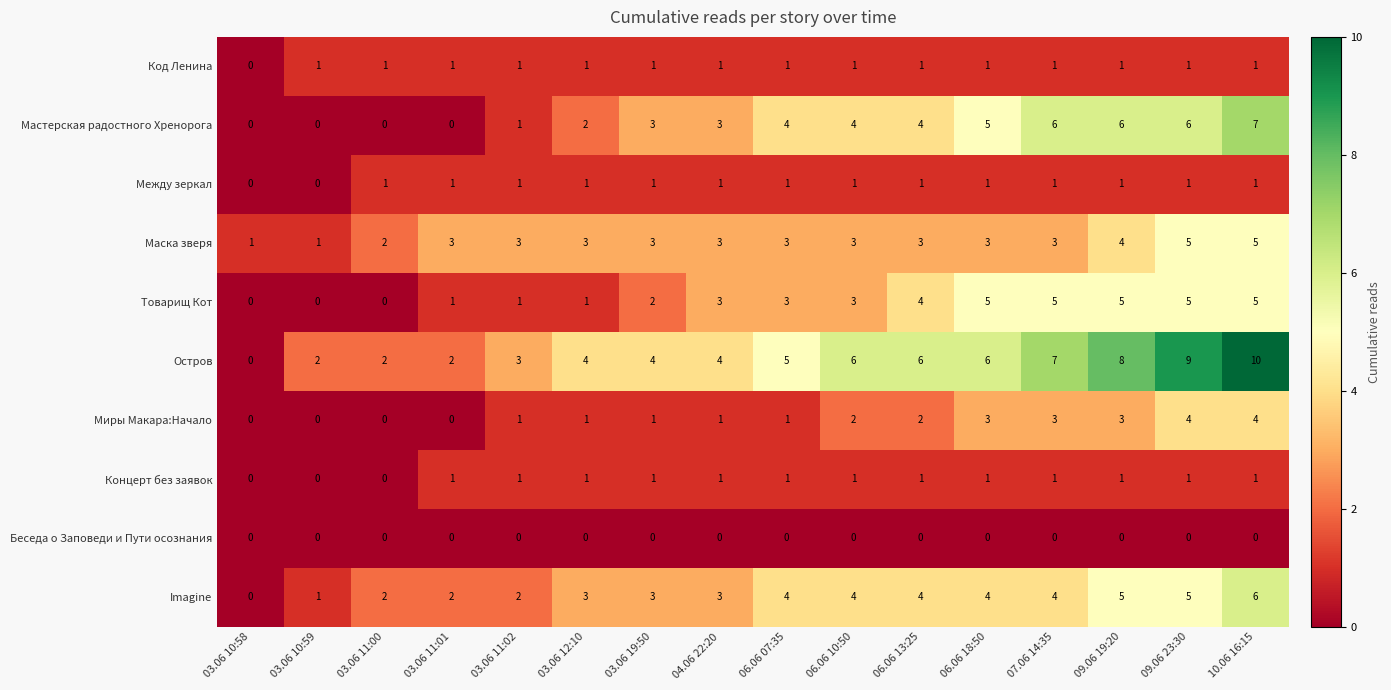

Which series has the largest total across all categories?

Остров